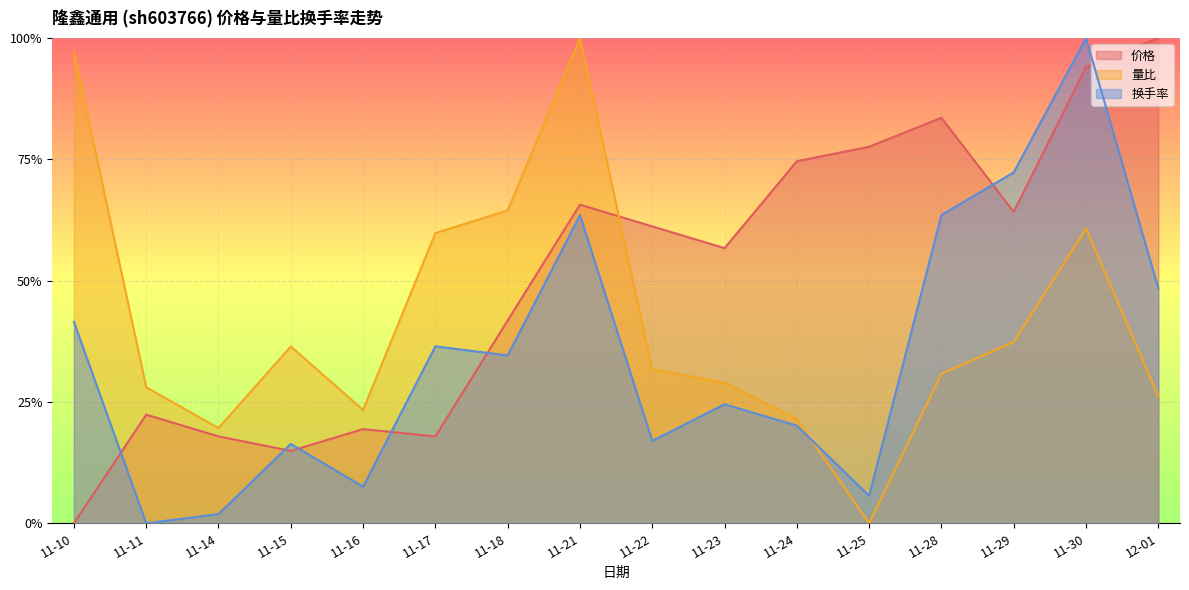

What is the sum of the 量比 values at 11-11 and 11-21?

1.3